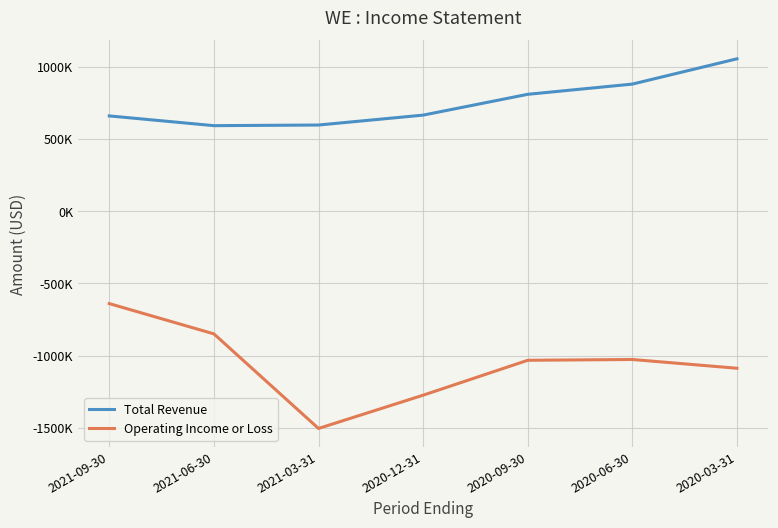

In Operating Income or Loss, how many points are higher than both neighbors (excluding endpoints)?

1